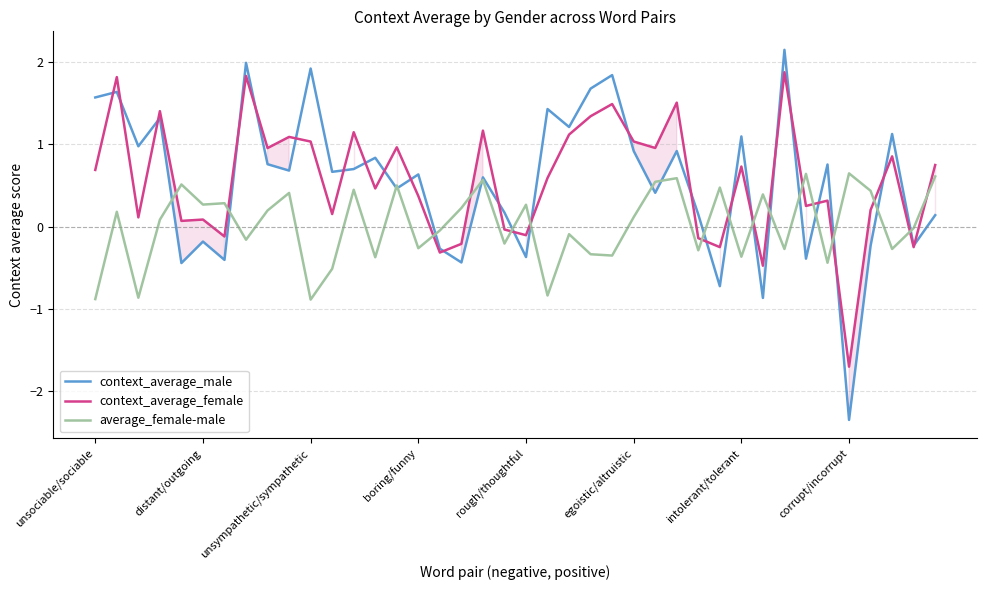

Does the chart display data point markers on the line(s)?

No